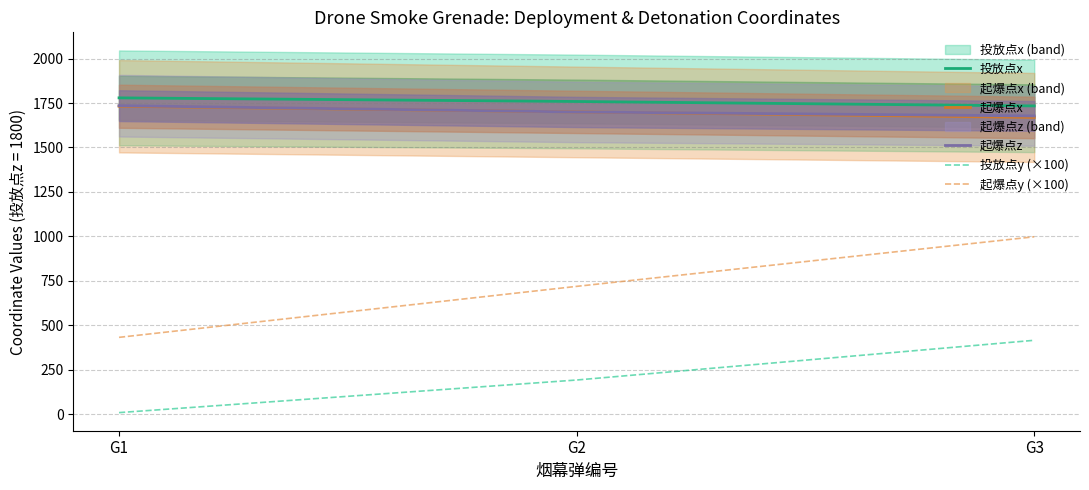

What is the difference between the maximum and minimum values in the 投放点y (×100) series?

406.9